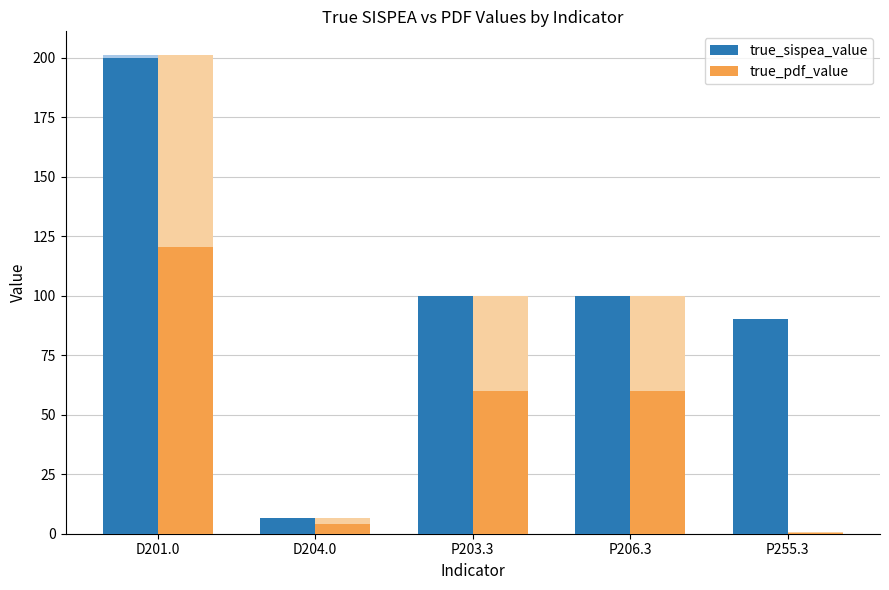

Reading right to left, what are all the values shown in this chart?

true_sispea_value: P255.3=90.0	P206.3=100.0	P203.3=100.0	D204.0=6.5	D201.0=200.0
true_pdf_value: P255.3=0.5	P206.3=60.0	P203.3=60.0	D204.0=3.9	D201.0=120.6